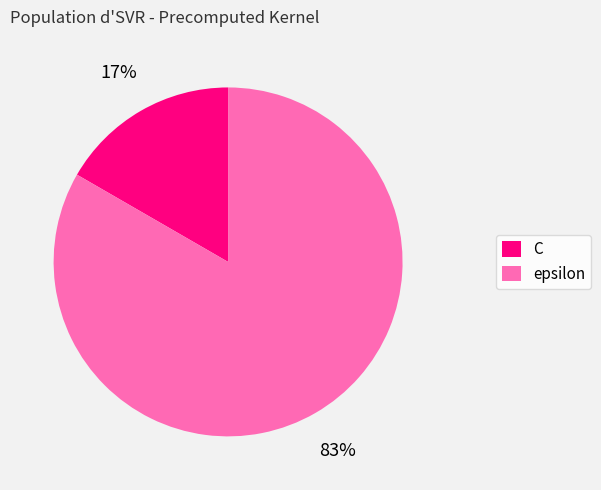

Which slice is the largest?

epsilon